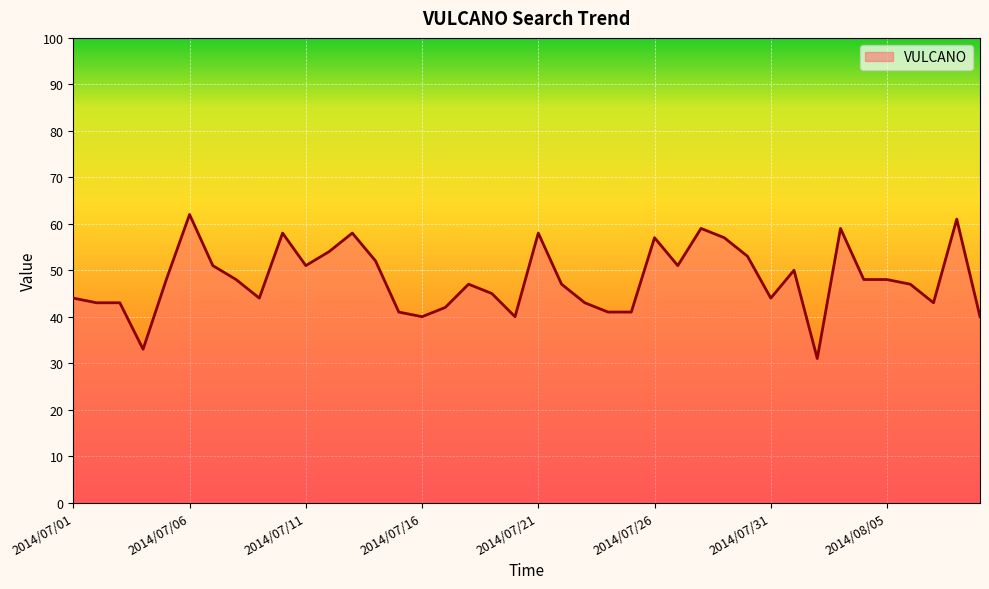

What is the difference between the maximum and second lowest values?

29